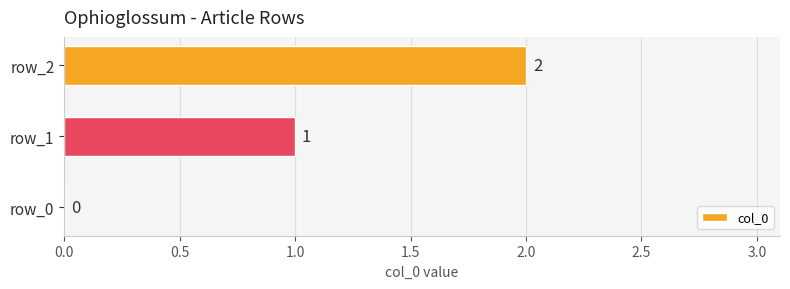

What is the greatest value displayed?

2